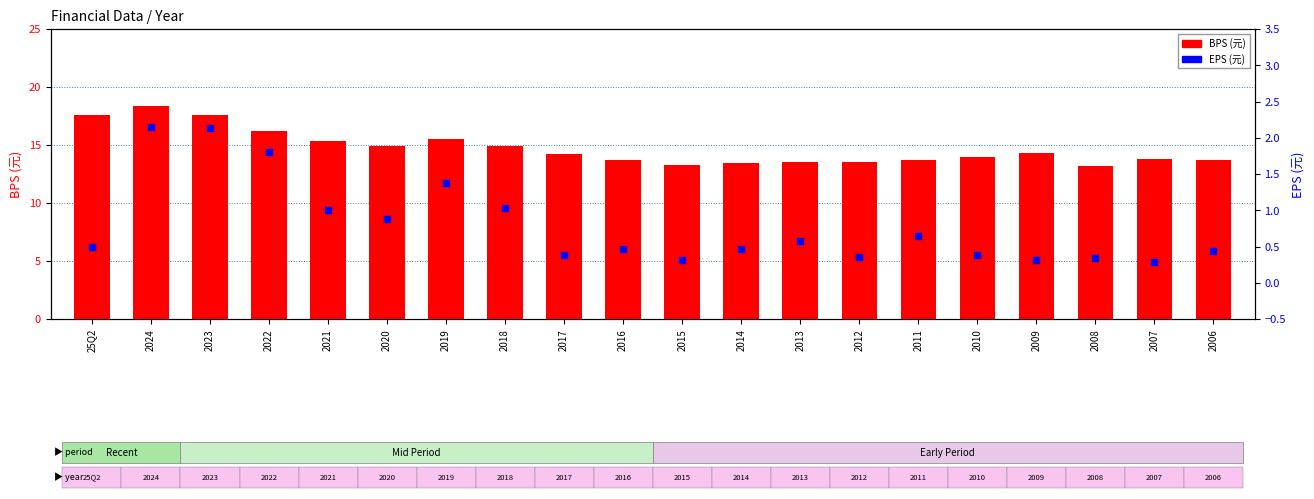

At which category is the sum across all series the highest?

2024